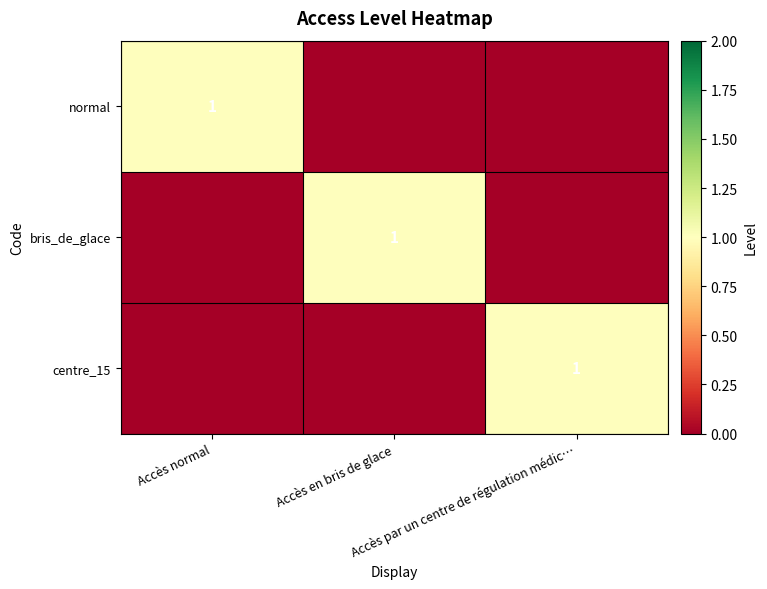

Rank the categories by bris_de_glace value from lowest to highest.

Accès normal, Accès par un centre de régulation médic…, Accès en bris de glace